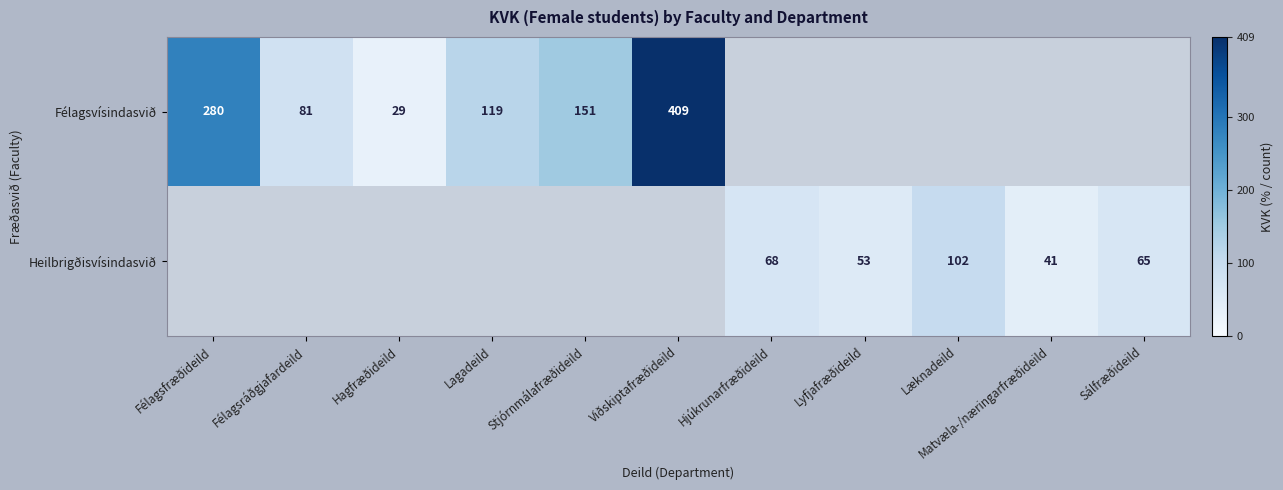

Is it true that Heilbrigðisvísindasvið equals 16 at Hjúkrunarfræðideild?

False